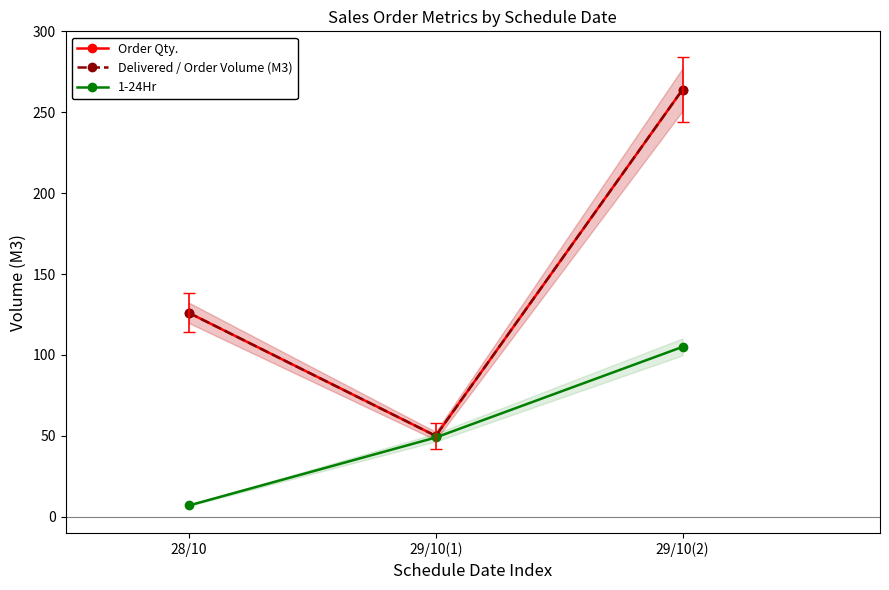

Rank the series at 29/10(2) from lowest to highest value.

1-24Hr, Order Qty., Delivered / Order Volume (M3)